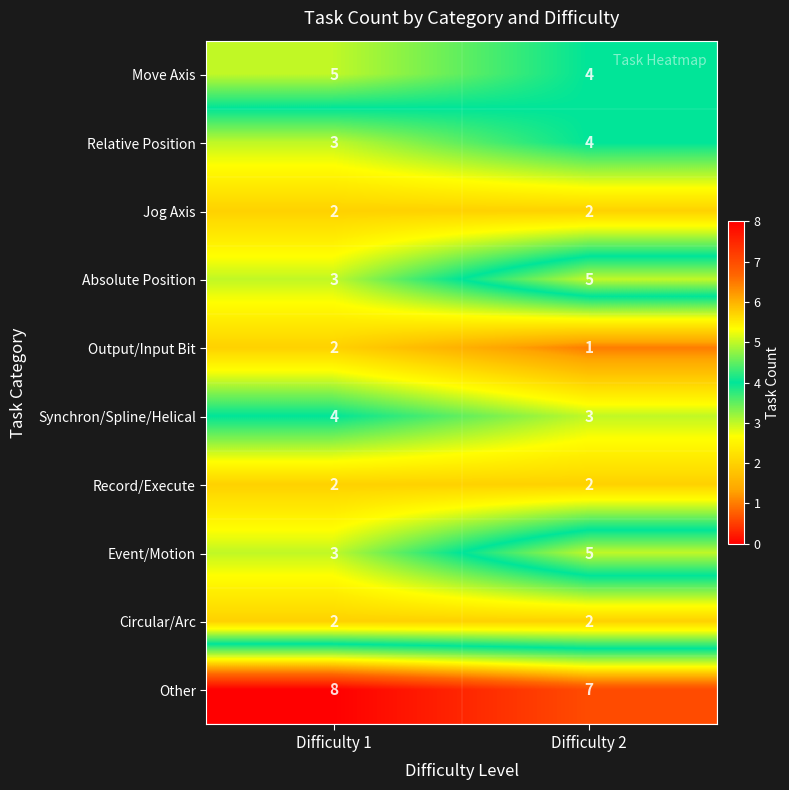

The value of Relative Position at Difficulty 1 is 3. True or false?

True